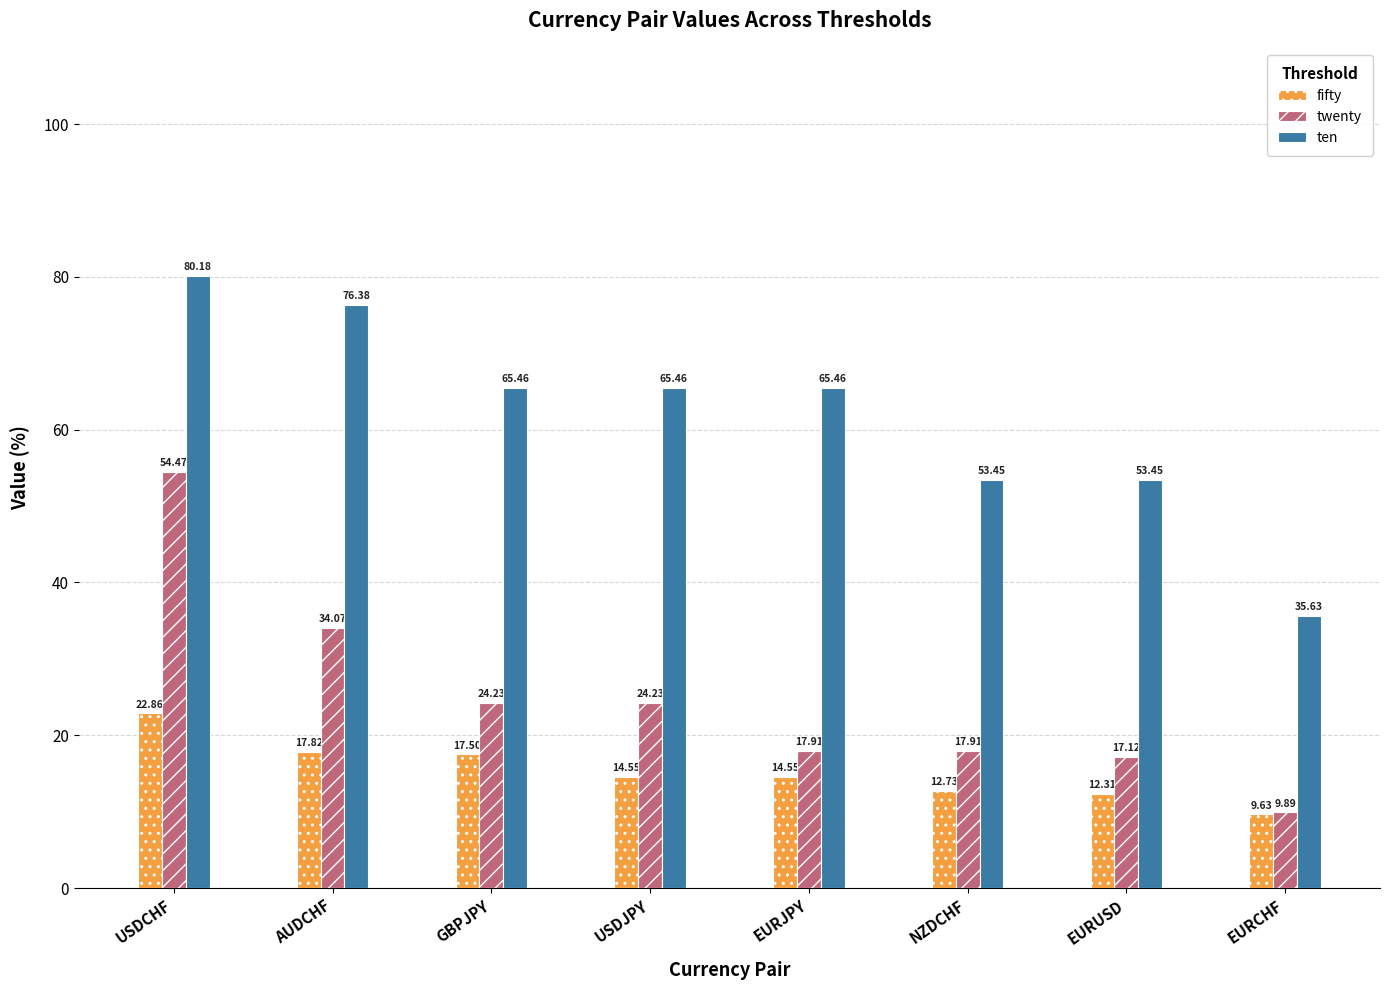

What is the lowest value of the ten series?

35.6